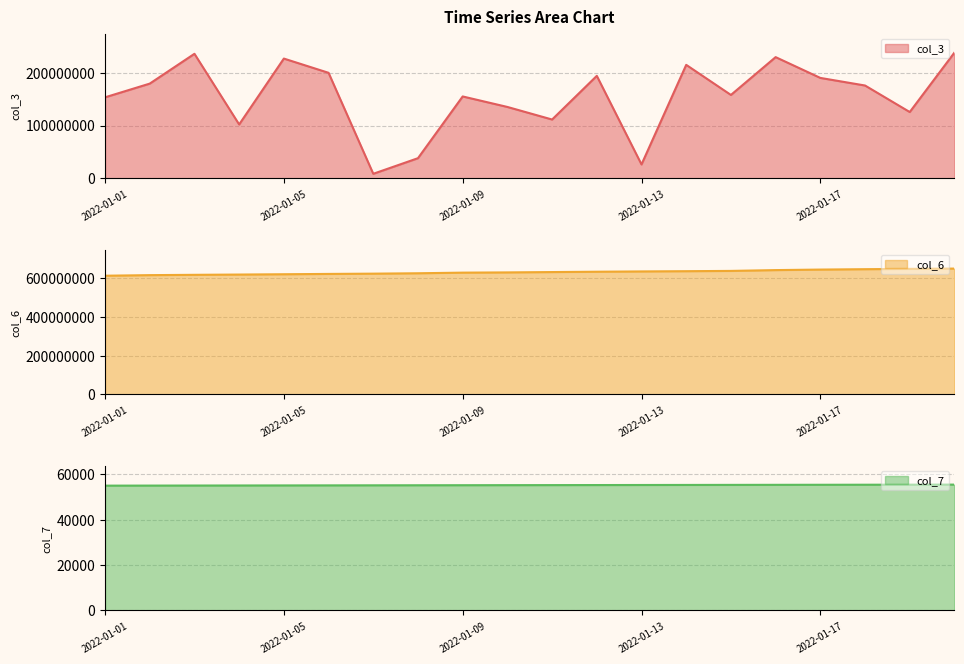

Rank the series at 2022-01-13 from highest to lowest value.

col_6, col_3, col_7